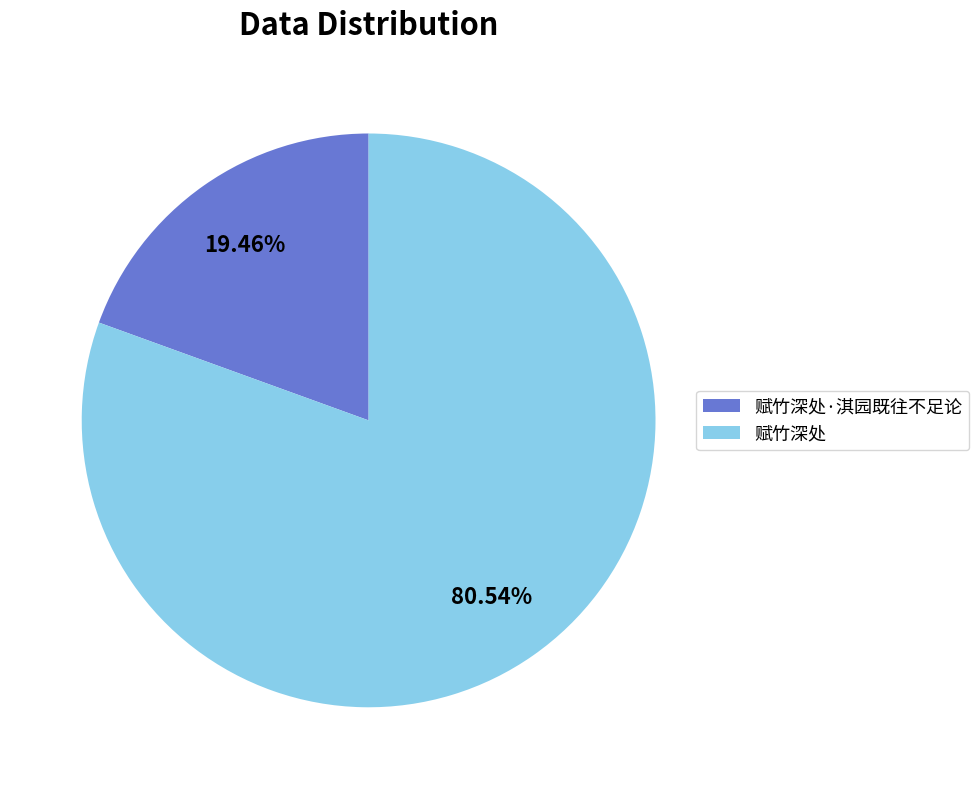

Which slice is the largest?

赋竹深处